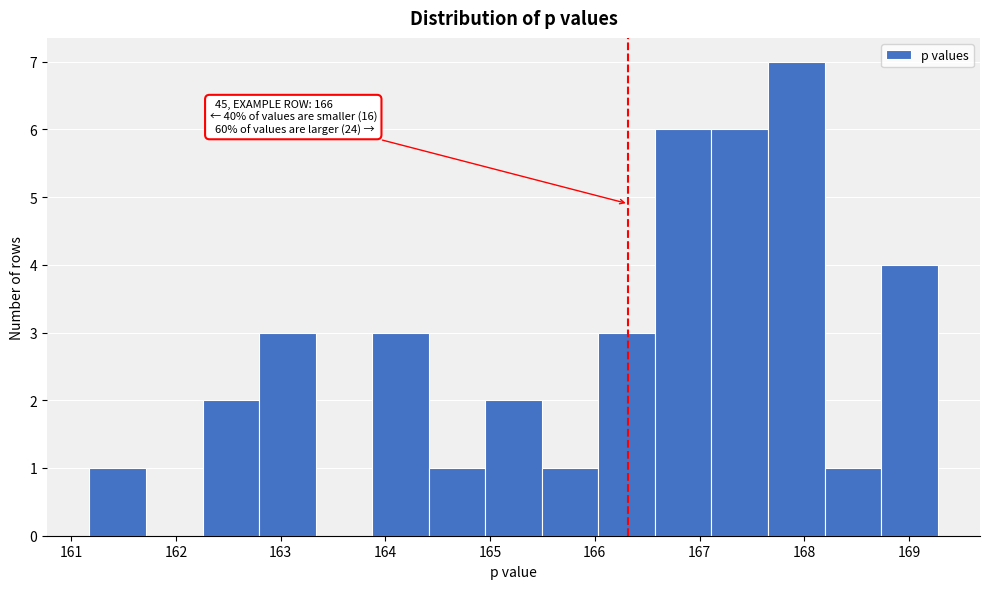

Over which range of the x-axis is the bar tallest?

167.7 to 168.2